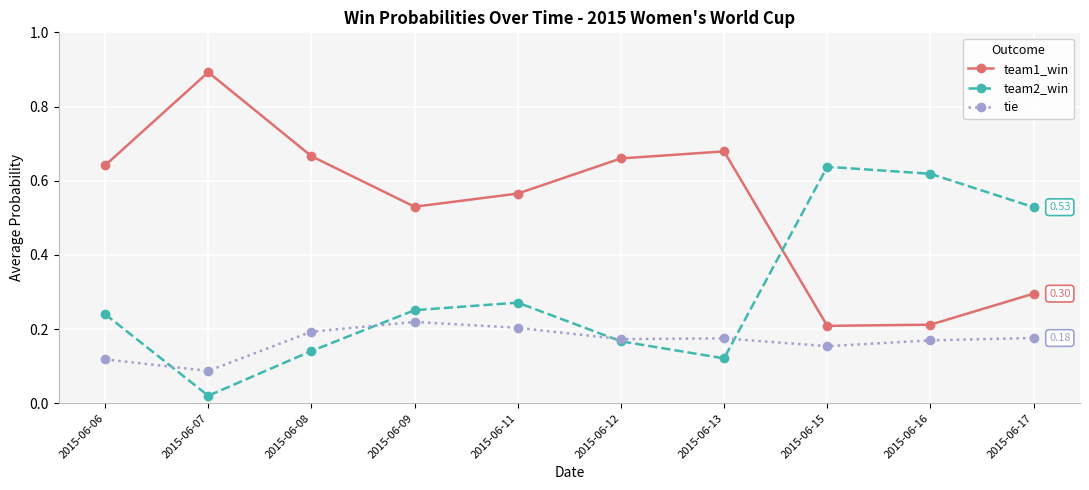

At which category does tie reach its first local valley?

2015-06-07